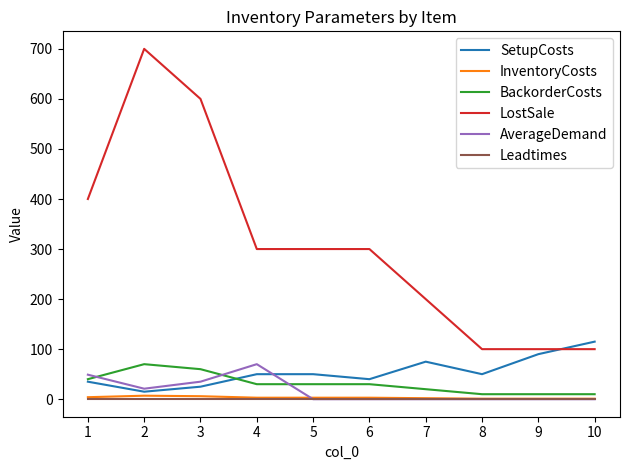

True or false: BackorderCosts has more than 0 interior local peaks.

True